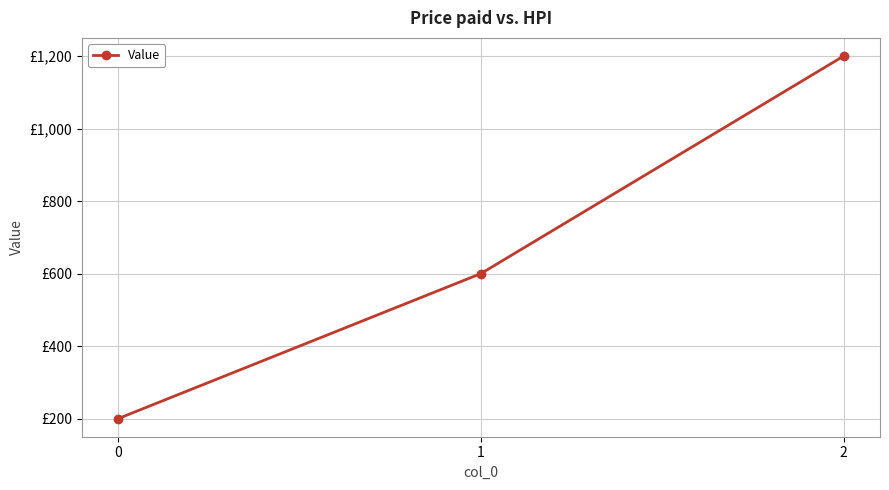

Reading left to right, transcribe all the data shown in this chart.

0=200	1=600	2=1200